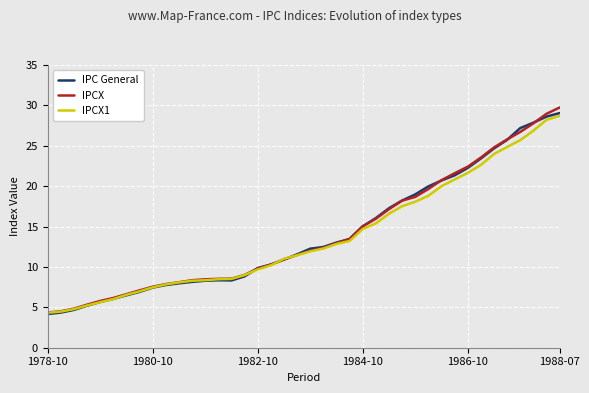

What is the lowest value of the IPCX1 series?

4.3